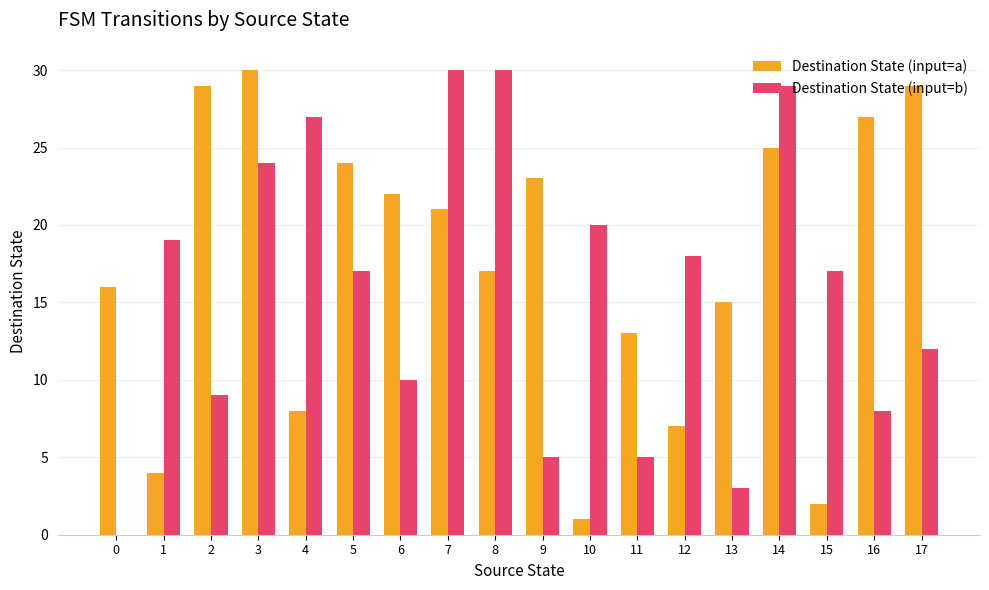

Is it true that Destination State (input=a) equals 26 at 0?

False